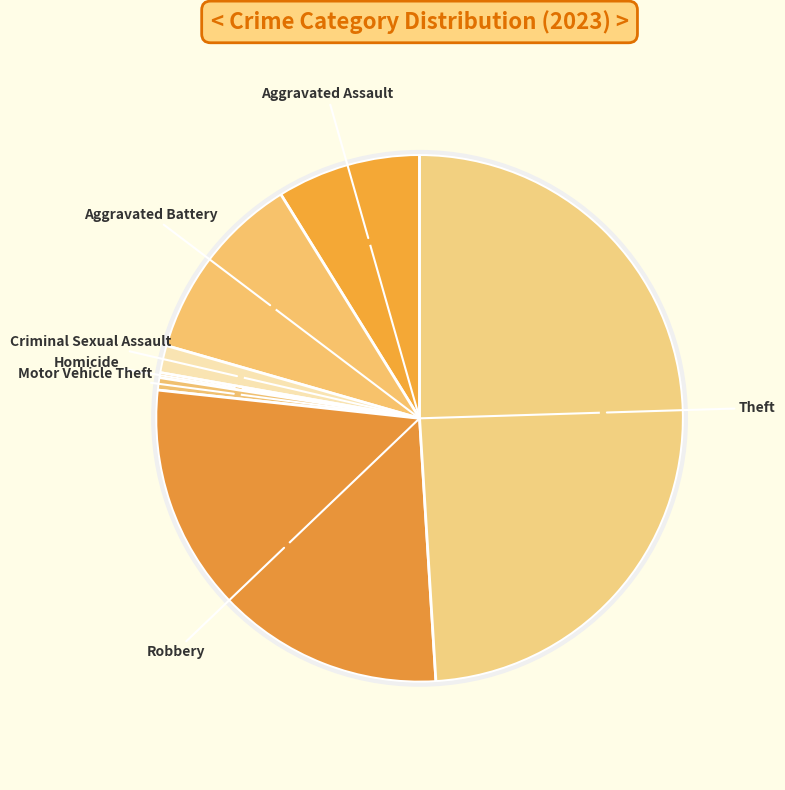

To the nearest percent, what is the average slice percentage?

12%